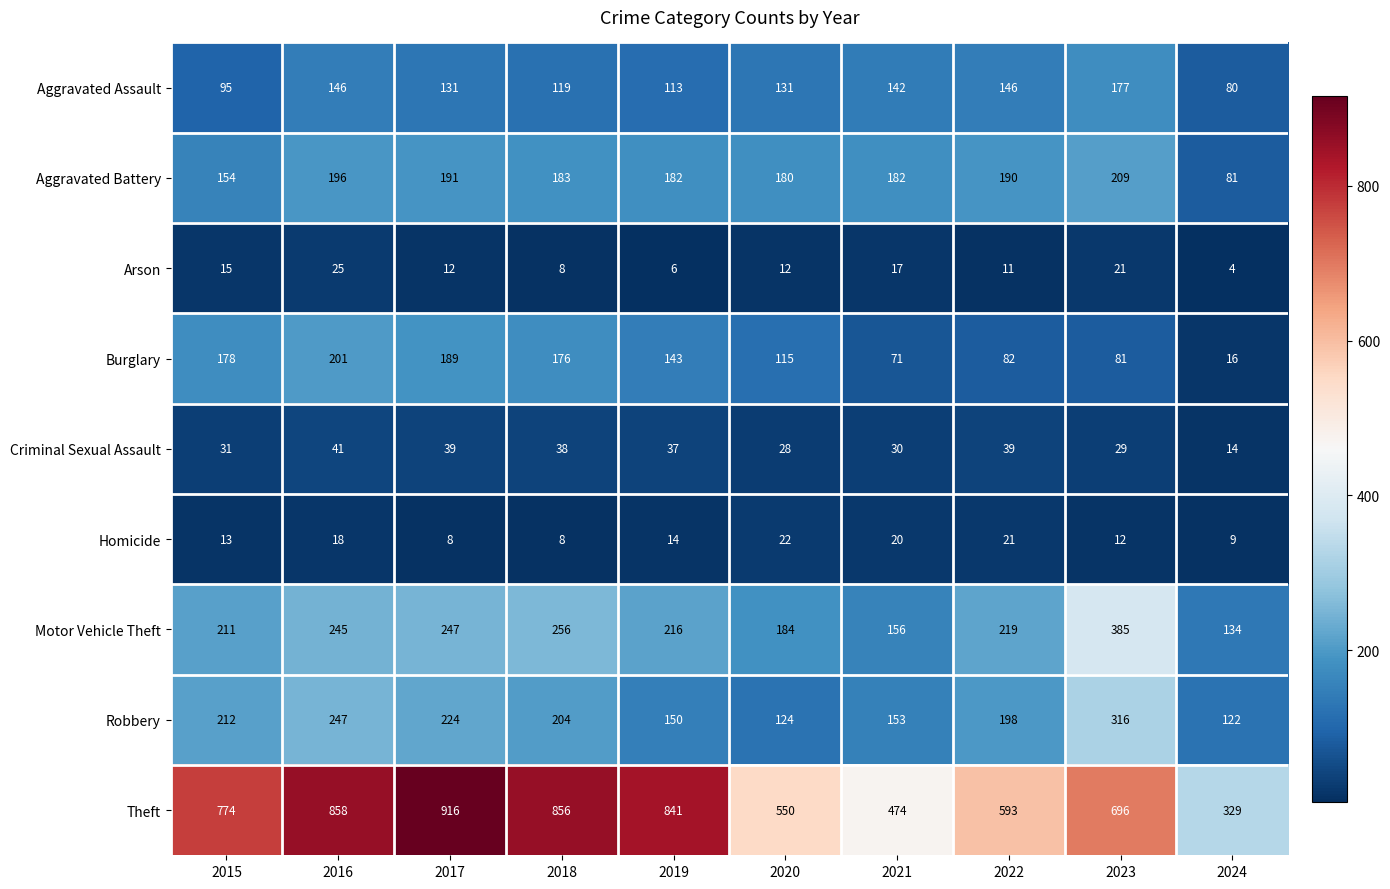

How many distinct data groups are displayed?

9